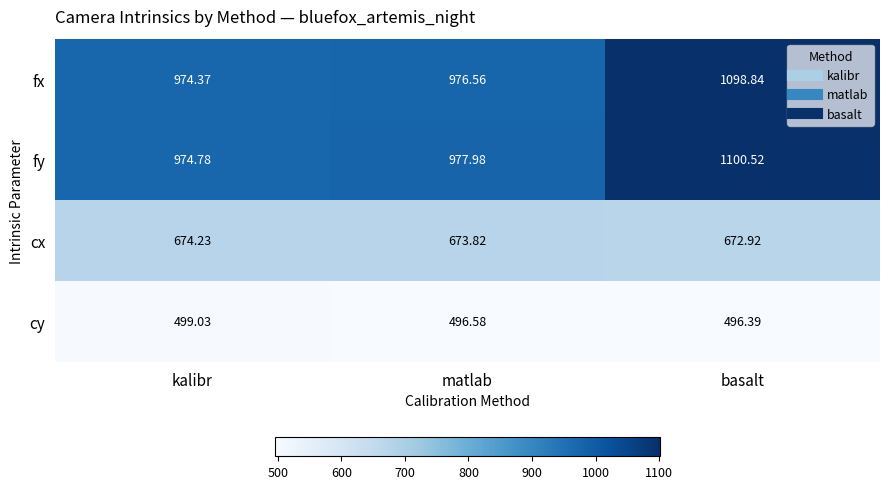

Which category has the lowest value in the cx series?

basalt